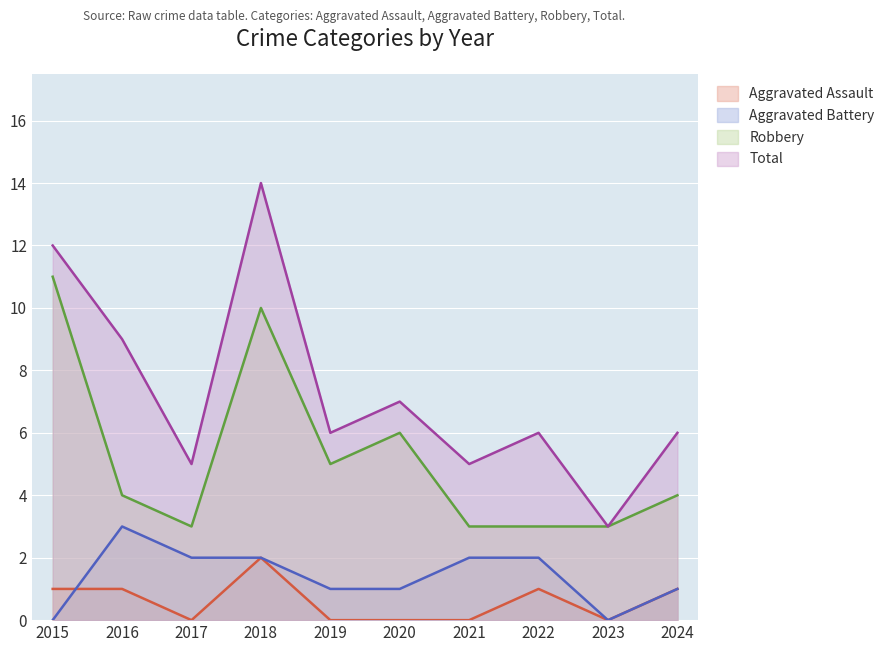

At which category is the sum across all series the highest?

2018